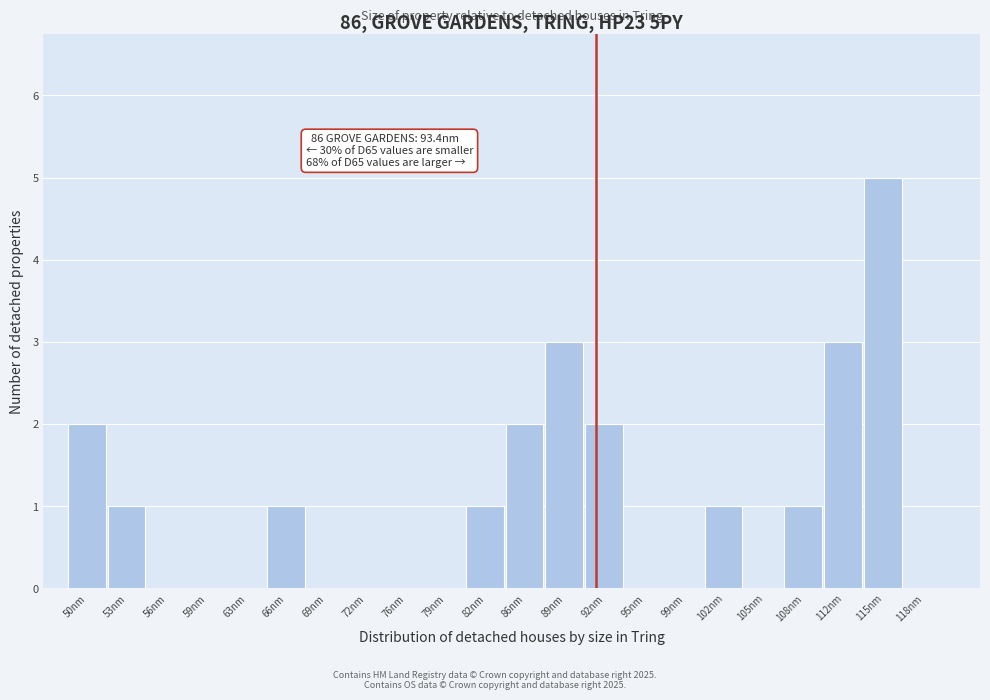

Reading left to right, extract all data points from this chart.

50nm=2	53nm=1	56nm=0	59nm=0	63nm=0	66nm=1	69nm=0	72nm=0	76nm=0	79nm=0	82nm=1	86nm=2	89nm=3	92nm=2	95nm=0	99nm=0	102nm=1	105nm=0	108nm=1	112nm=3	115nm=5	118nm=0